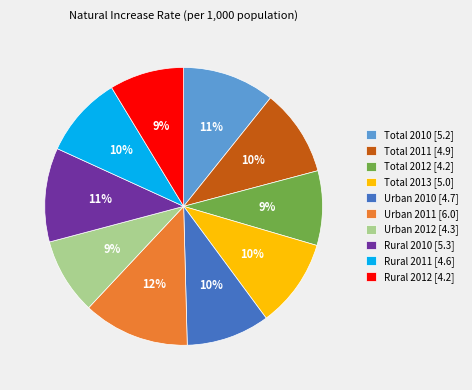

Is Total 2011 [4.9] the majority of the pie?

No